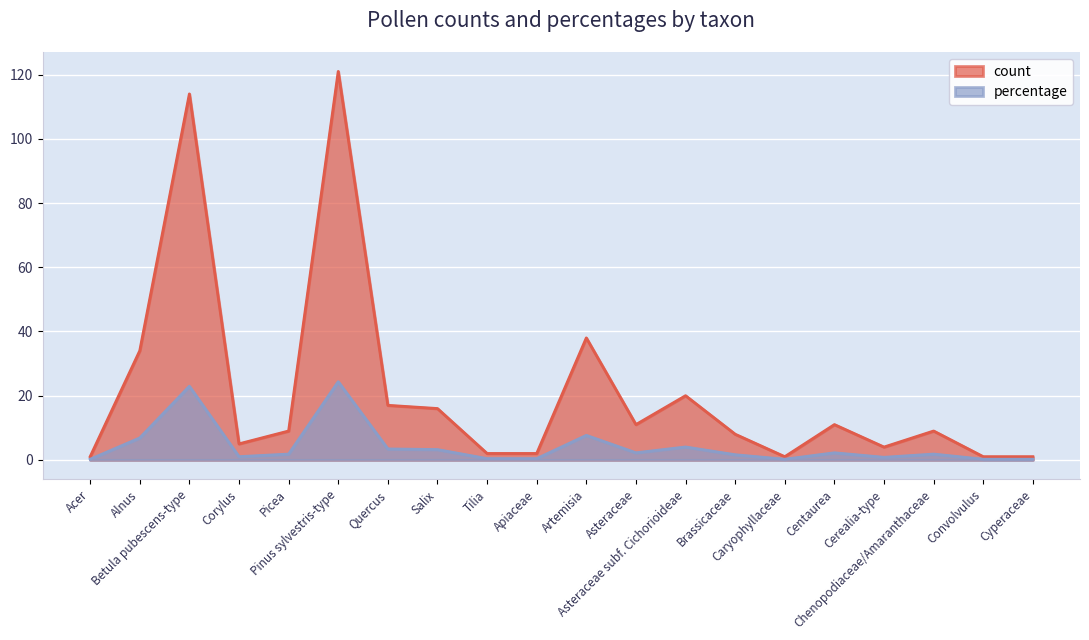

What is the label of the 7th point from the left?

Quercus